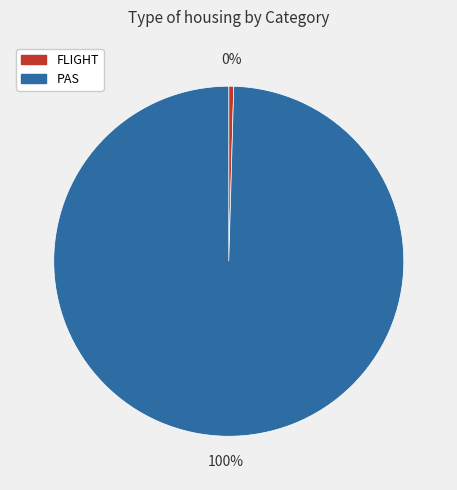

Is the sum of FLIGHT and PAS greater than half?

Yes